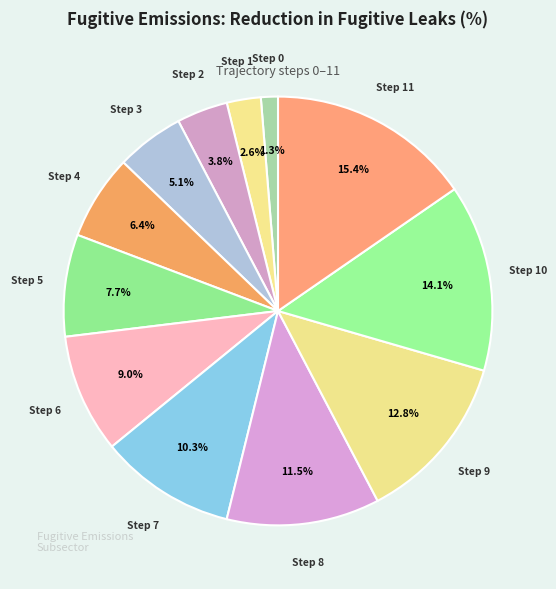

To the nearest percent, what is the average slice percentage?

8%